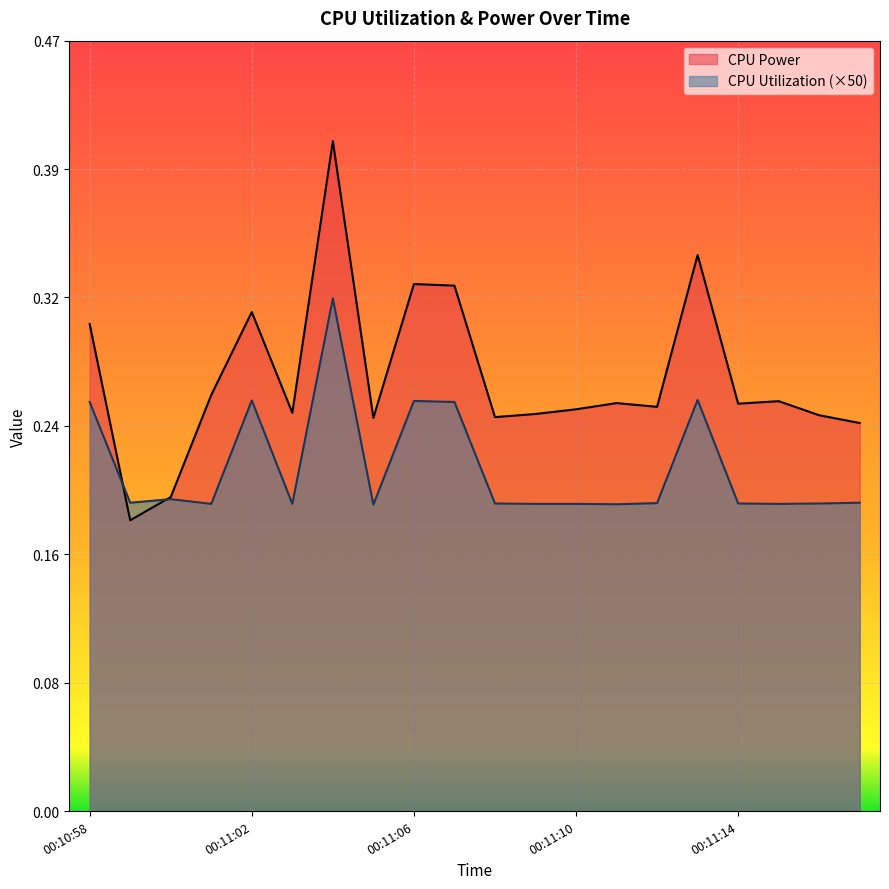

What is the approximate value of CPU Utilization at 00:11:14?

0.2